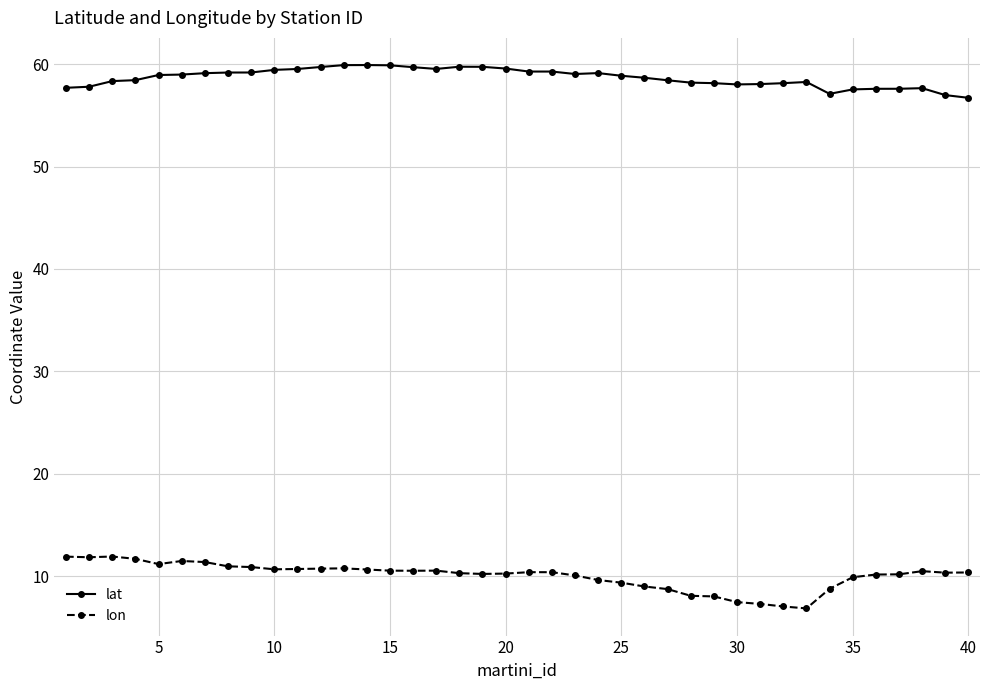

Which series has the widest spread of values?

lon